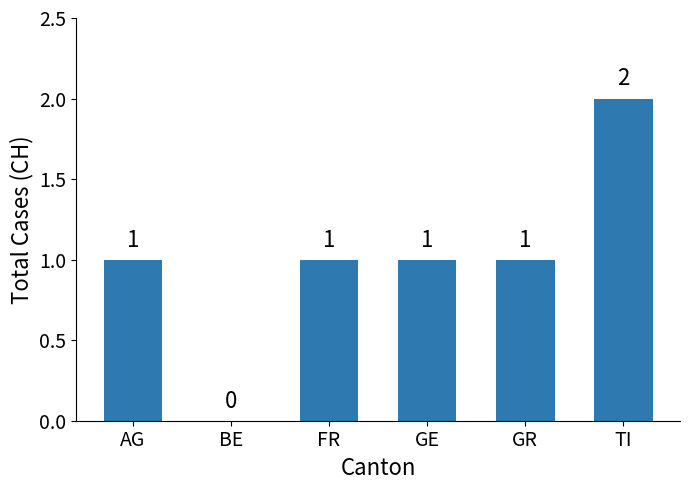

What is the average value?

1